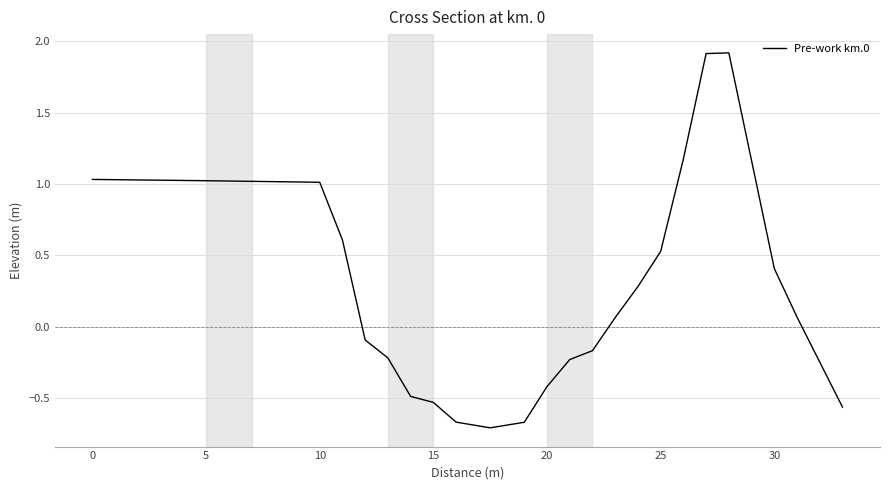

How many negative values are there?

11